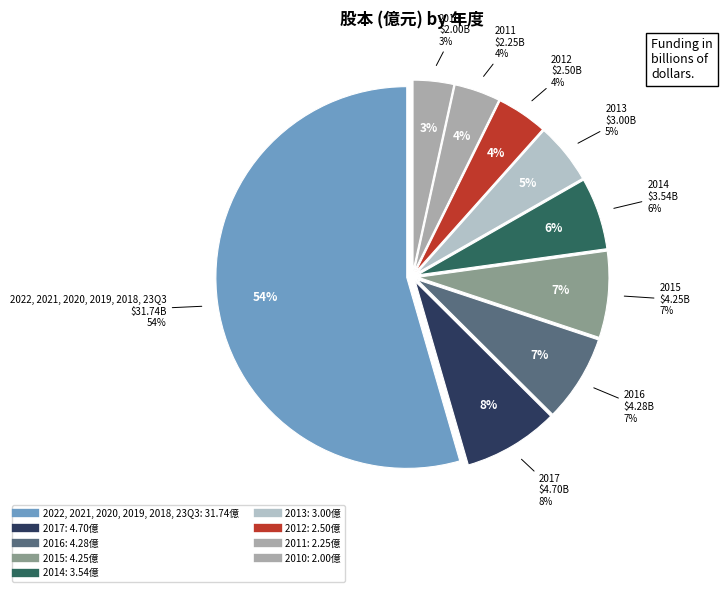

Is there a majority slice in this chart?

No